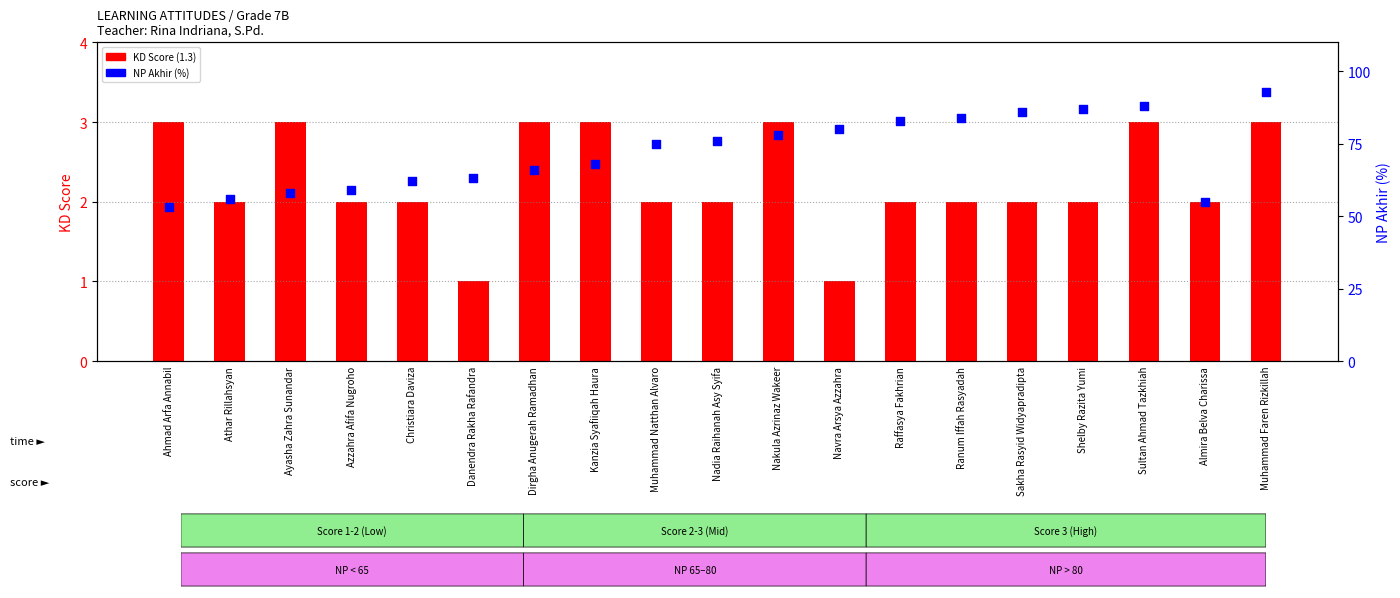

Is the value of KD Score (1.3) at Sakha Rasyid Widyapradipta greater than the value of NP Akhir (%) at Athar Rillahsyan?

No